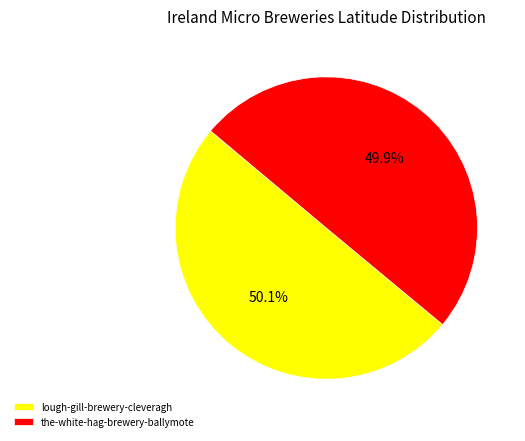

Approximately how many times larger is the value at the-white-hag-brewery-ballymote compared to lough-gill-brewery-cleveragh?

1.0